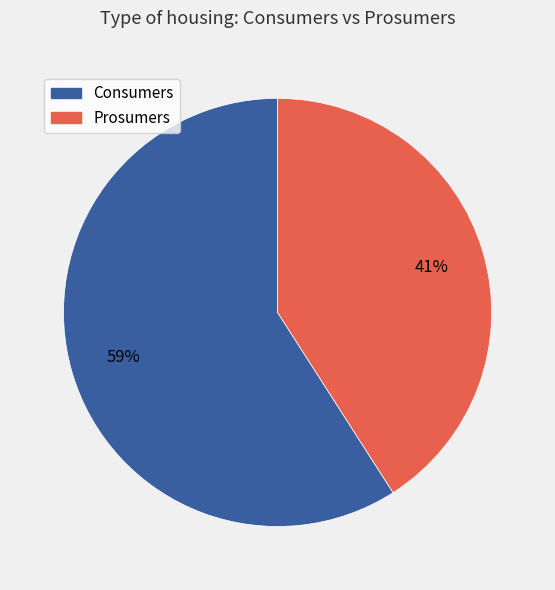

Which category has the biggest portion of the pie?

Consumers